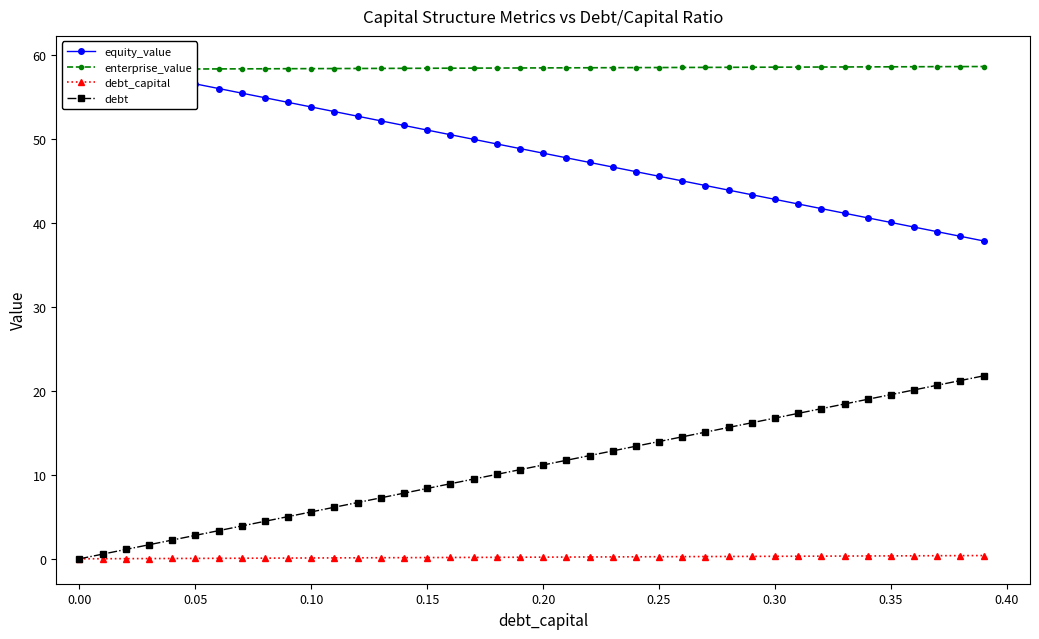

Which series has the largest range (max minus min)?

debt